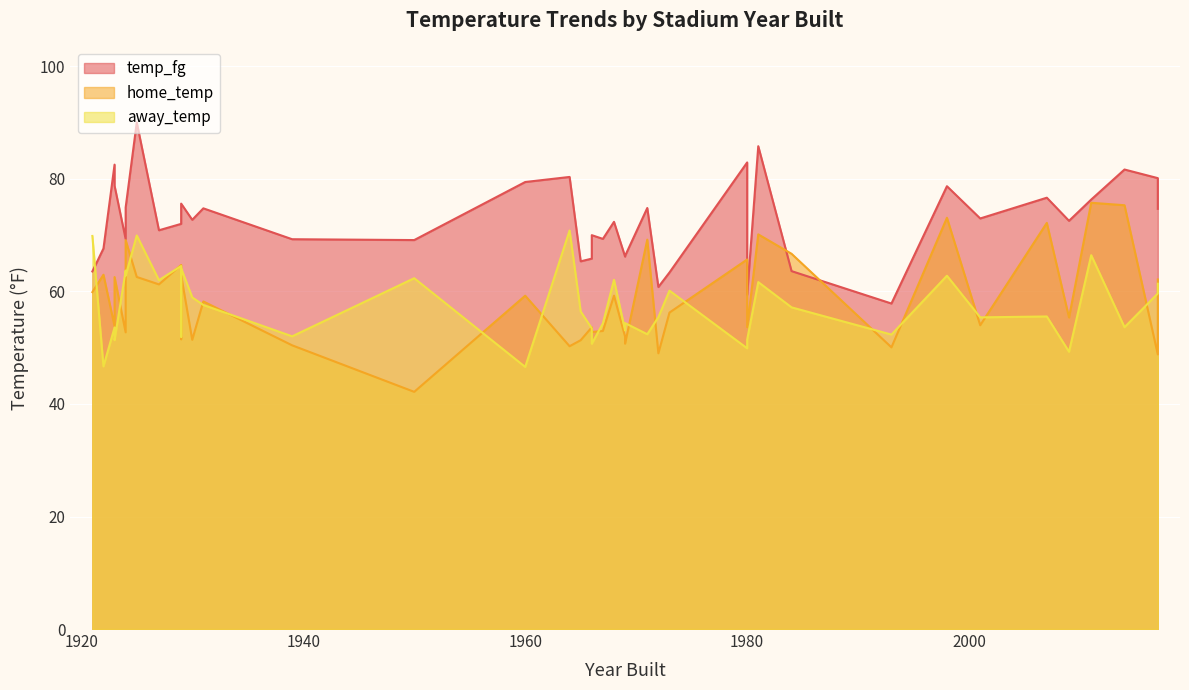

What is the minimum value for home_temp?

42.2